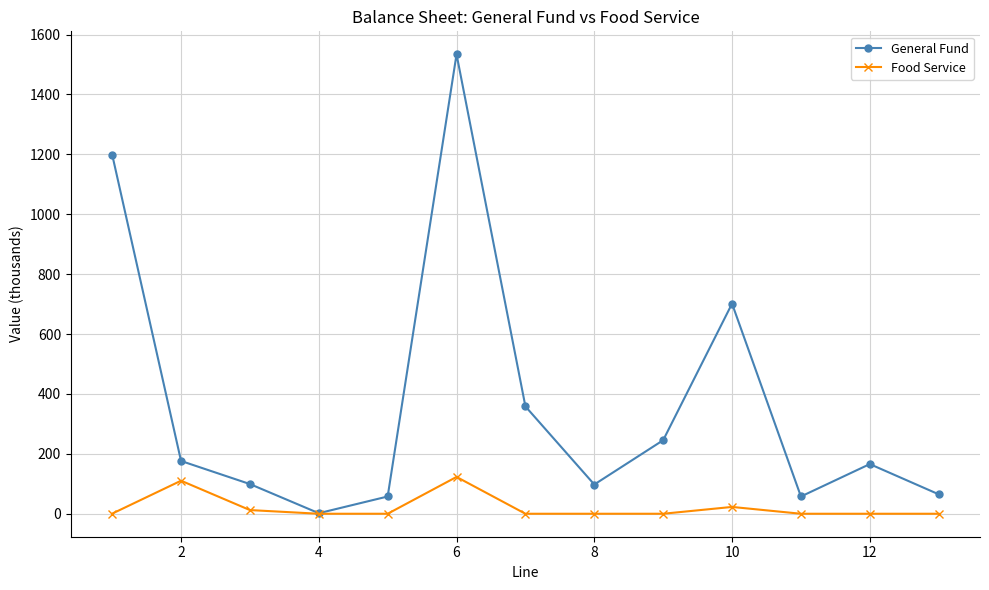

List the series in order of their peak value, lowest first.

Food Service, General Fund